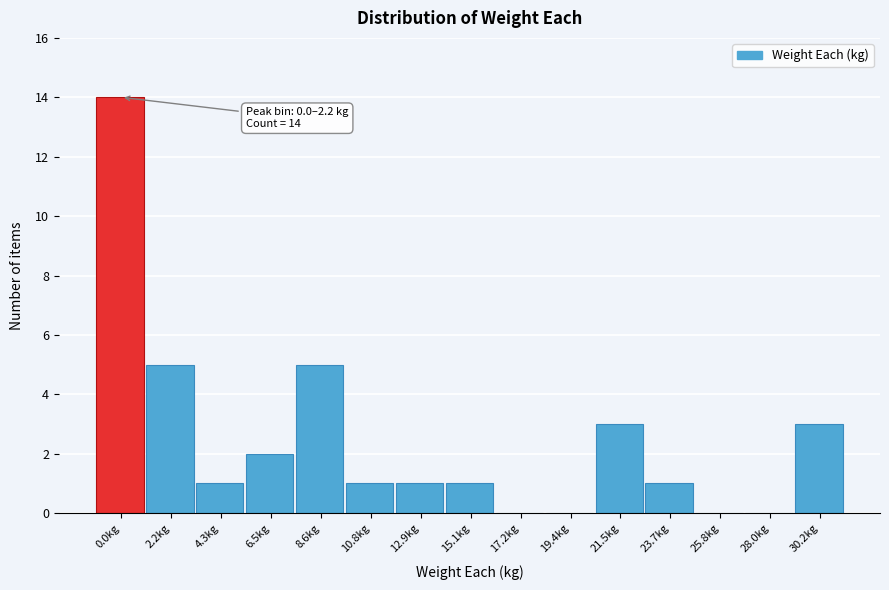

Reading right to left, transcribe all the data shown in this chart.

30.2kg=3	28.0kg=0	25.8kg=0	23.7kg=1	21.5kg=3	19.4kg=0	17.2kg=0	15.1kg=1	12.9kg=1	10.8kg=1	8.6kg=5	6.5kg=2	4.3kg=1	2.2kg=5	0.0kg=14